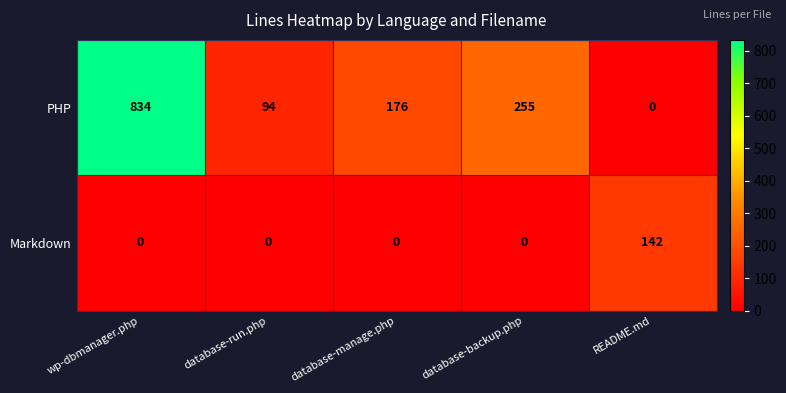

Rank the categories by PHP value from lowest to highest.

README.md, database-run.php, database-manage.php, database-backup.php, wp-dbmanager.php